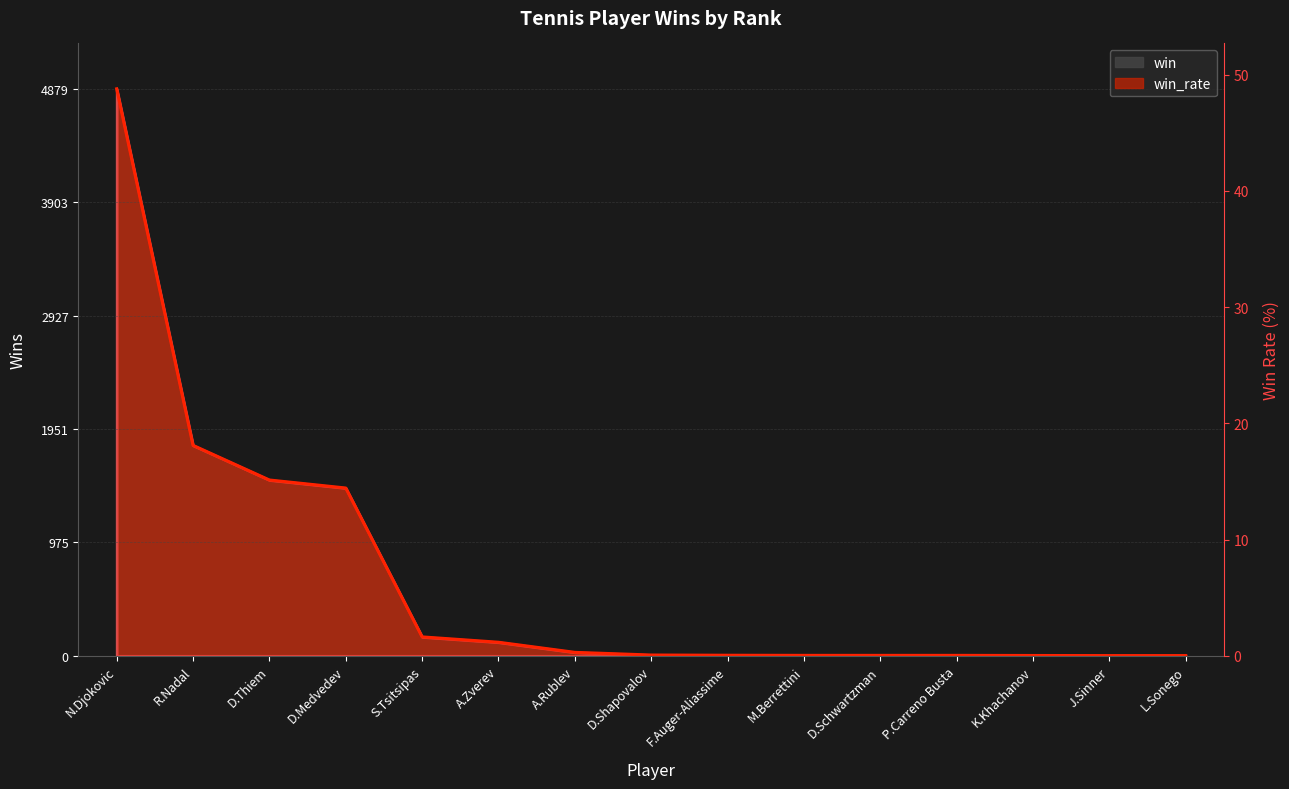

At which category does the chart reach its peak across all series?

N.Djokovic